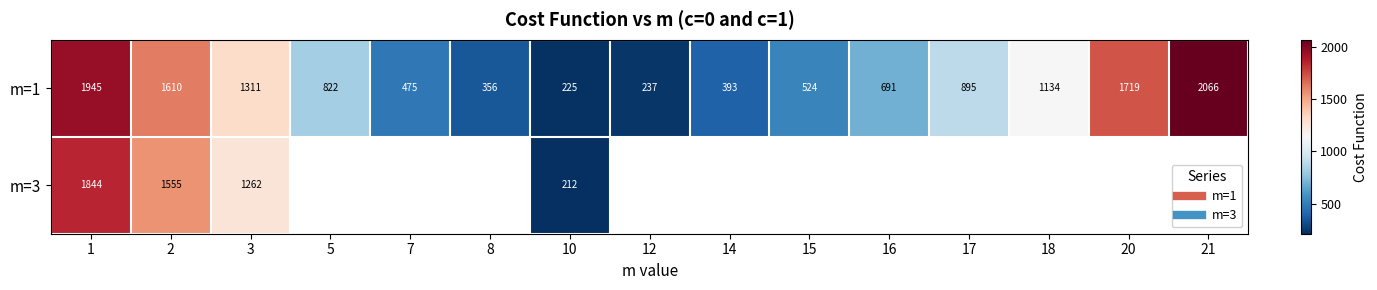

At which category is the sum across all series the highest?

1